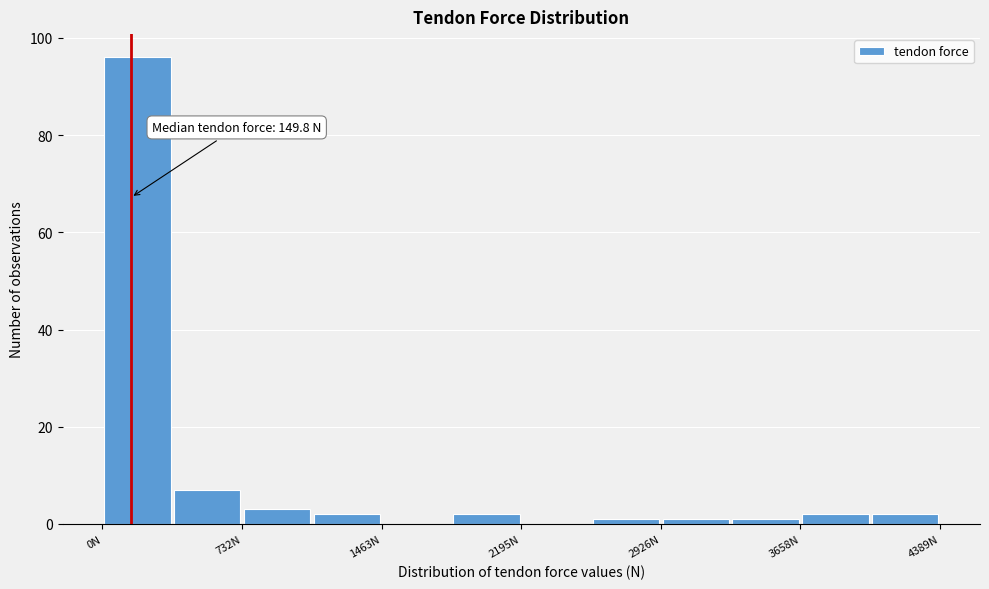

Read against the x-axis, roughly where is the centre of the tallest bar?

200